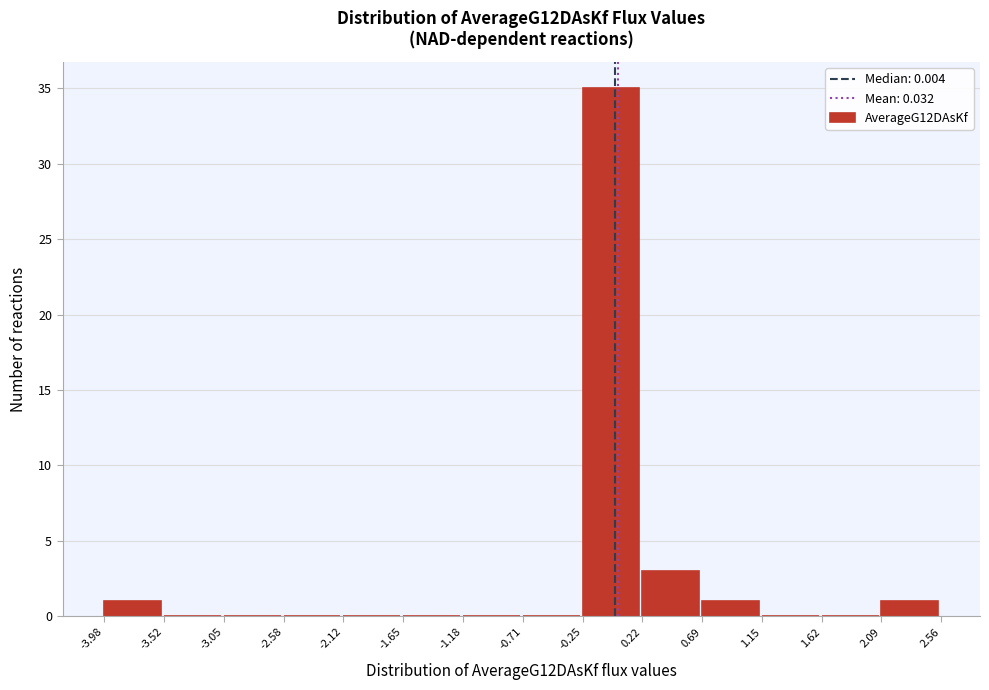

Reading left to right, list every bar in this chart as the range it spans on the x-axis followed by its height. The values are not printed on the chart, so give them approximately, as read against the axis.

-3.98 to -3.52: 1
-3.52 to -3.05: 0
-3.05 to -2.58: 0
-2.58 to -2.12: 0
-2.12 to -1.65: 0
-1.65 to -1.18: 0
-1.18 to -0.71: 0
-0.71 to -0.25: 0
-0.25 to 0.22: 35
0.22 to 0.69: 3
0.69 to 1.15: 1
1.15 to 1.62: 0
1.62 to 2.09: 0
2.09 to 2.56: 1